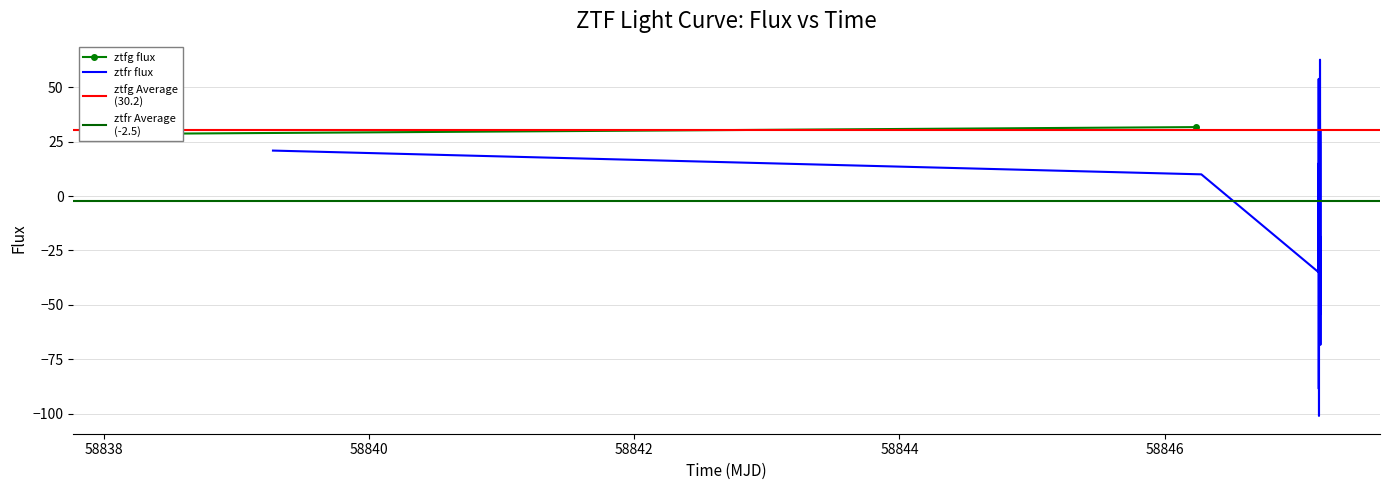

What is the difference between the maximum and minimum values?

163.7